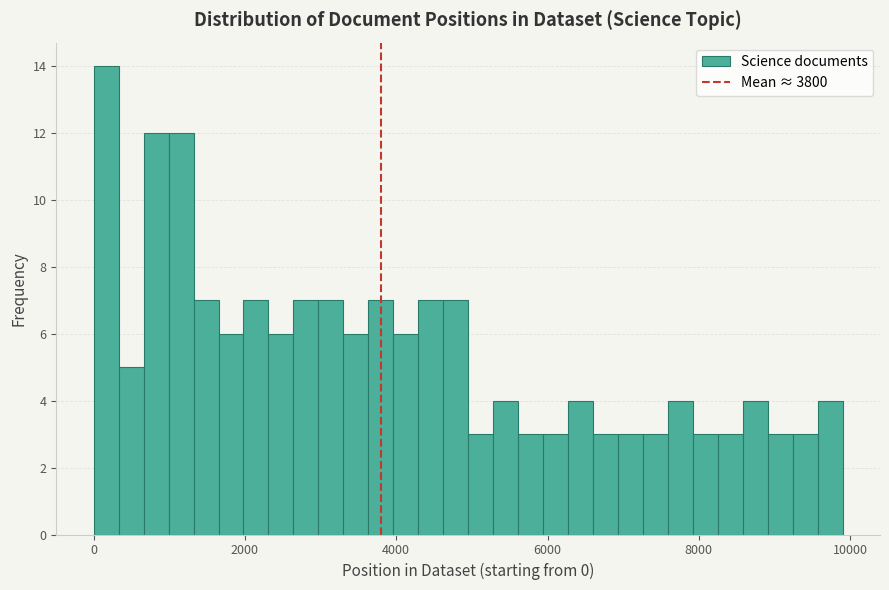

Read against the x-axis, roughly where is the centre of the tallest bar?

200